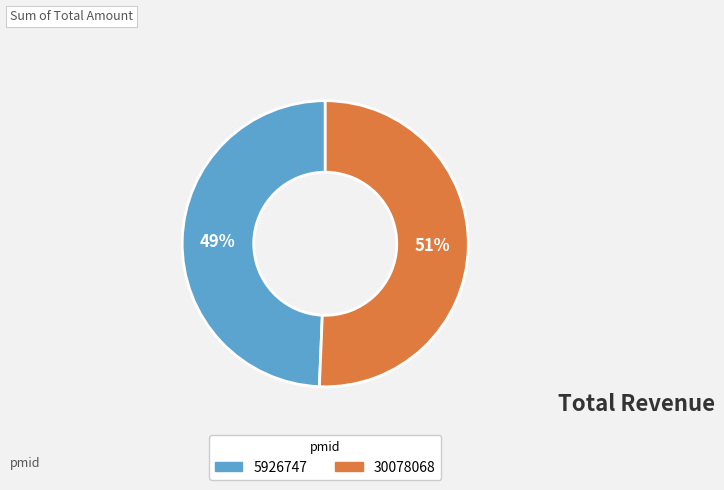

Is it true that 30078068 is 51% of the pie?

True